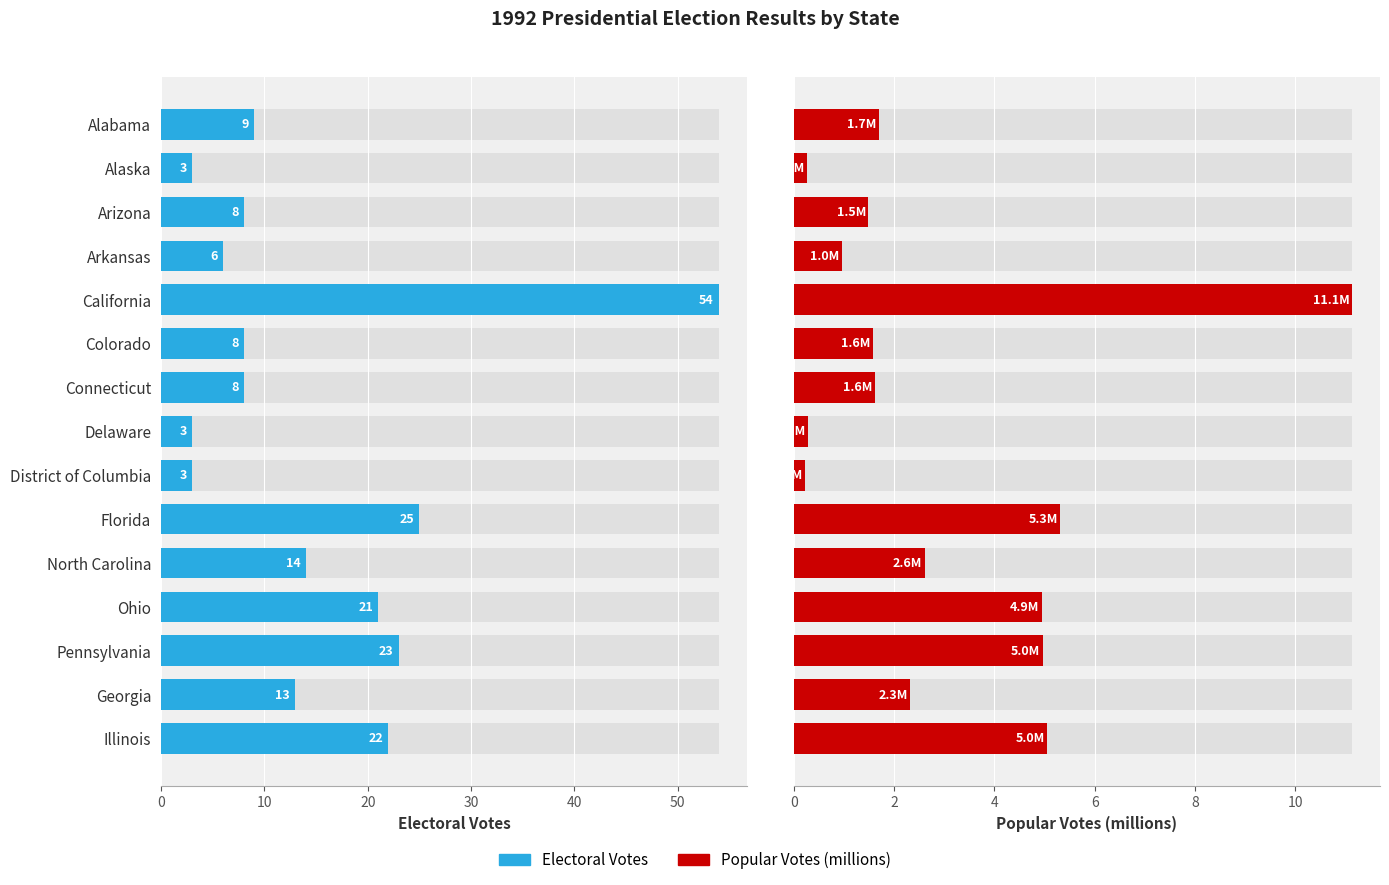

Does the chart contain any negative values?

No